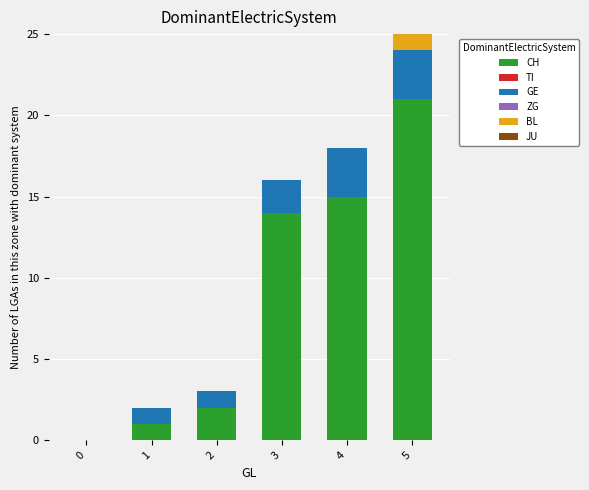

What is the average value of the CH series?

9